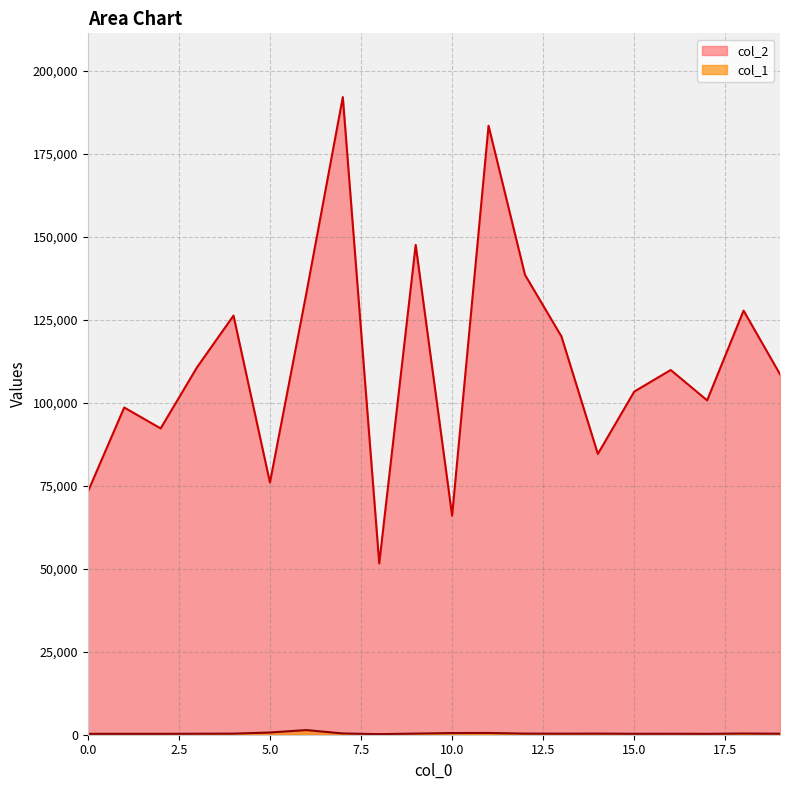

True or false: col_1 has more than 1 interior local peaks.

True